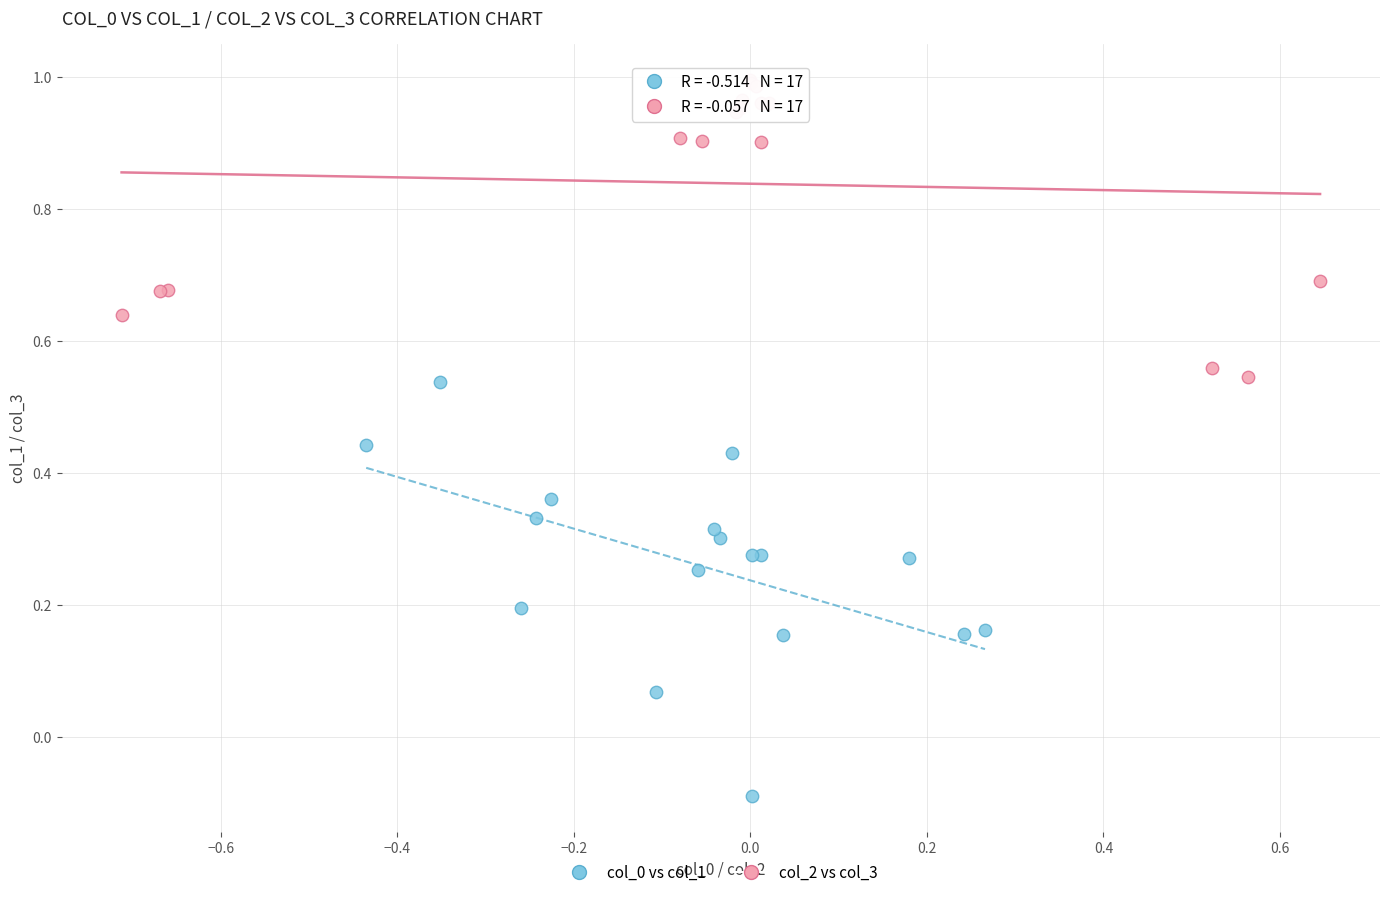

Which series reaches the minimum Y coordinate?

col_0 vs col_1